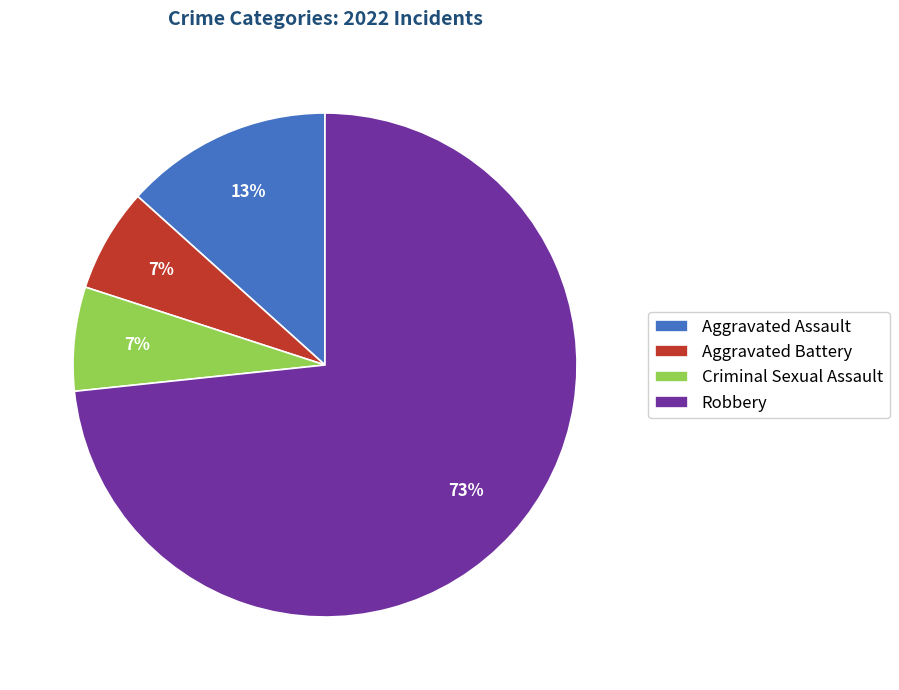

What percentage is the Aggravated Assault slice, to the nearest percent?

13%